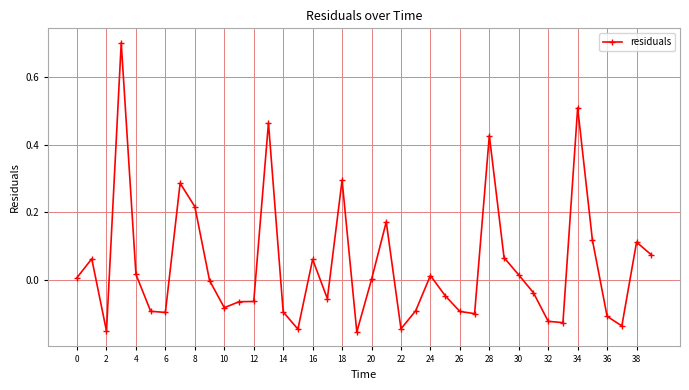

How many lines are shown in the chart?

1